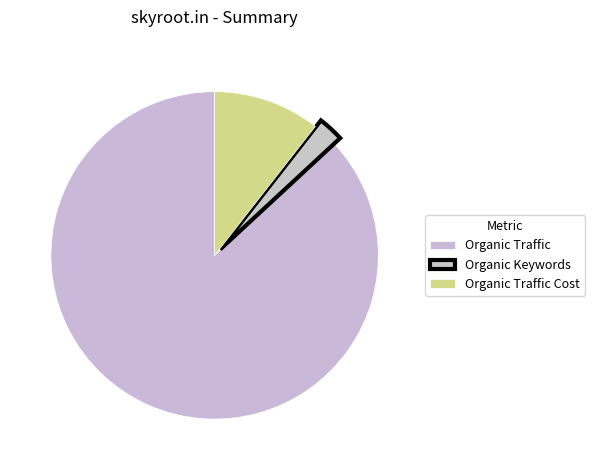

How many segments does this pie chart have?

3